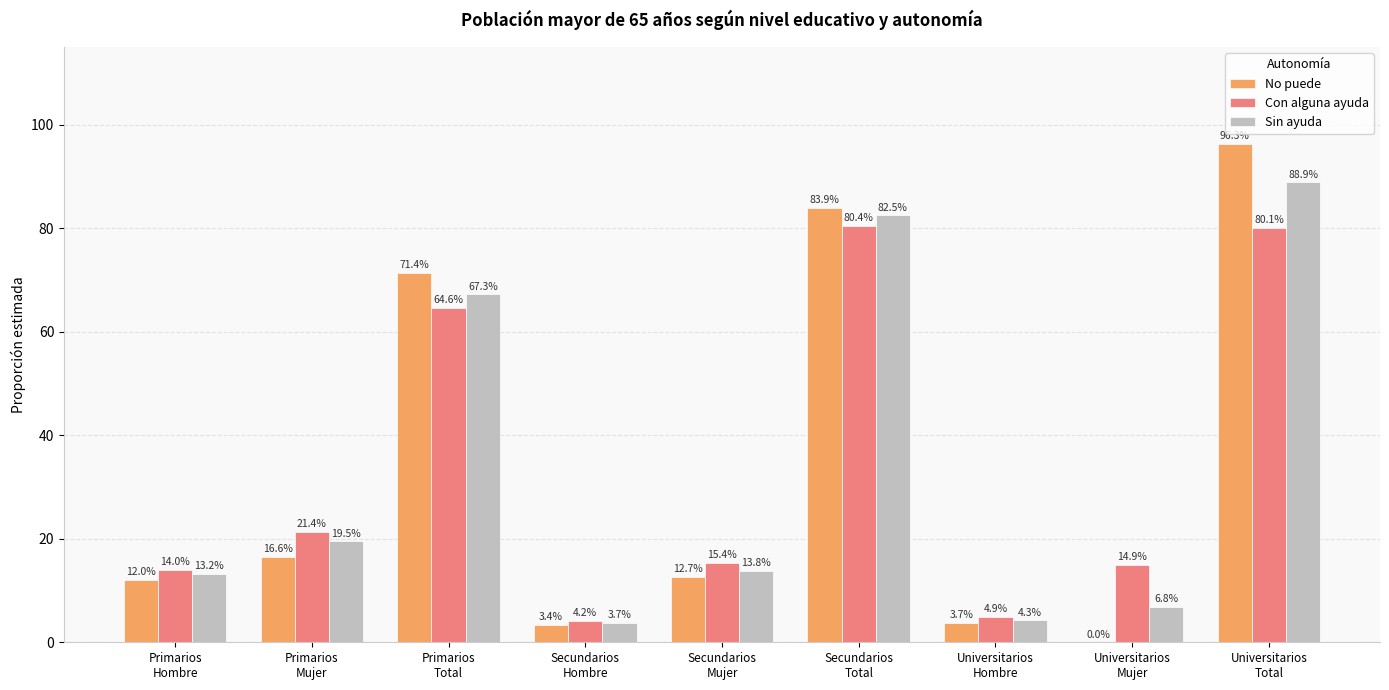

Reading left to right, list all the values displayed in this chart.

No puede: Primarios
Hombre=12.0	Primarios
Mujer=16.6	Primarios
Total=71.4	Secundarios
Hombre=3.4	Secundarios
Mujer=12.7	Secundarios
Total=83.9	Universitarios
Hombre=3.7	Universitarios
Mujer=0.0	Universitarios
Total=96.3
Con alguna ayuda: Primarios
Hombre=14.0	Primarios
Mujer=21.4	Primarios
Total=64.6	Secundarios
Hombre=4.2	Secundarios
Mujer=15.4	Secundarios
Total=80.4	Universitarios
Hombre=4.9	Universitarios
Mujer=14.9	Universitarios
Total=80.1
Sin ayuda: Primarios
Hombre=13.2	Primarios
Mujer=19.5	Primarios
Total=67.3	Secundarios
Hombre=3.7	Secundarios
Mujer=13.8	Secundarios
Total=82.5	Universitarios
Hombre=4.3	Universitarios
Mujer=6.8	Universitarios
Total=88.9